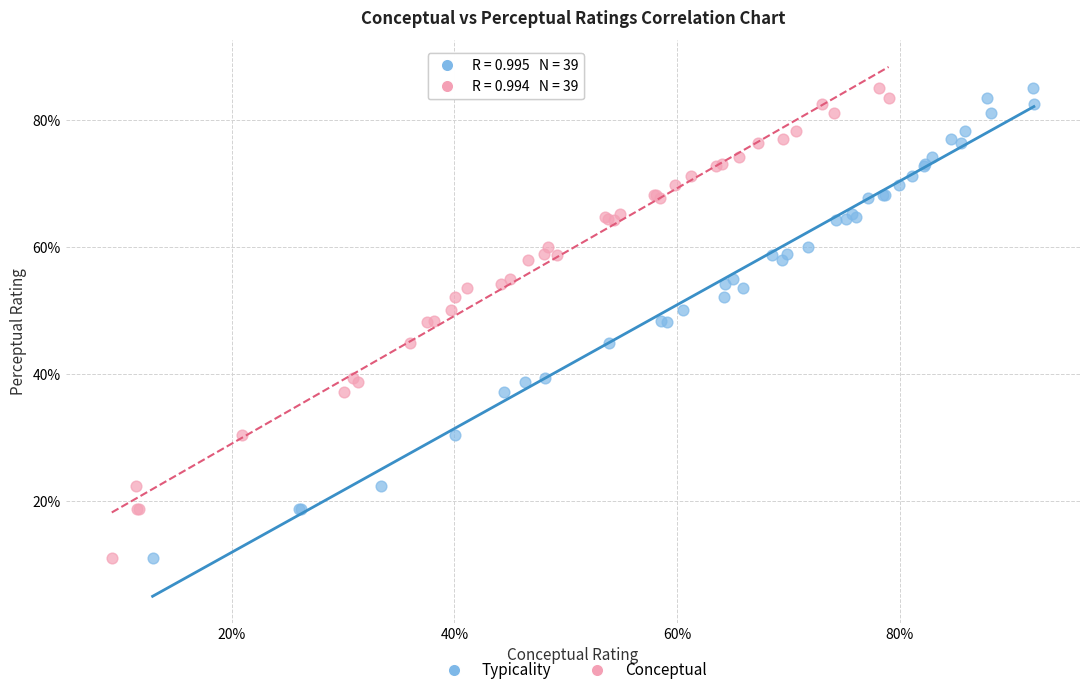

What are all the series names shown in the legend?

Typicality, Conceptual